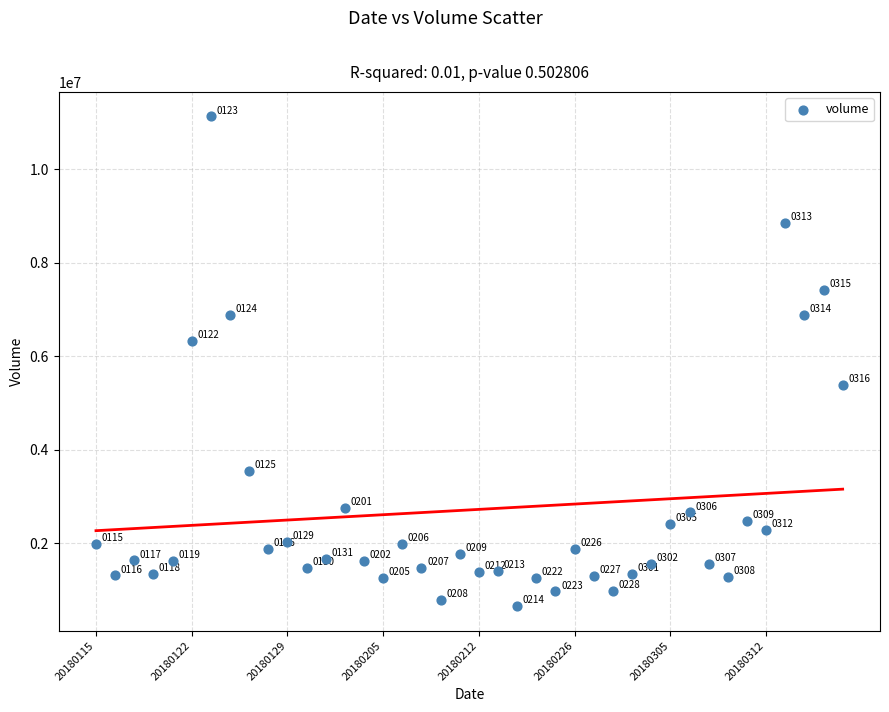

What Y value in the scatter plot is closest to 5889638?

6333170